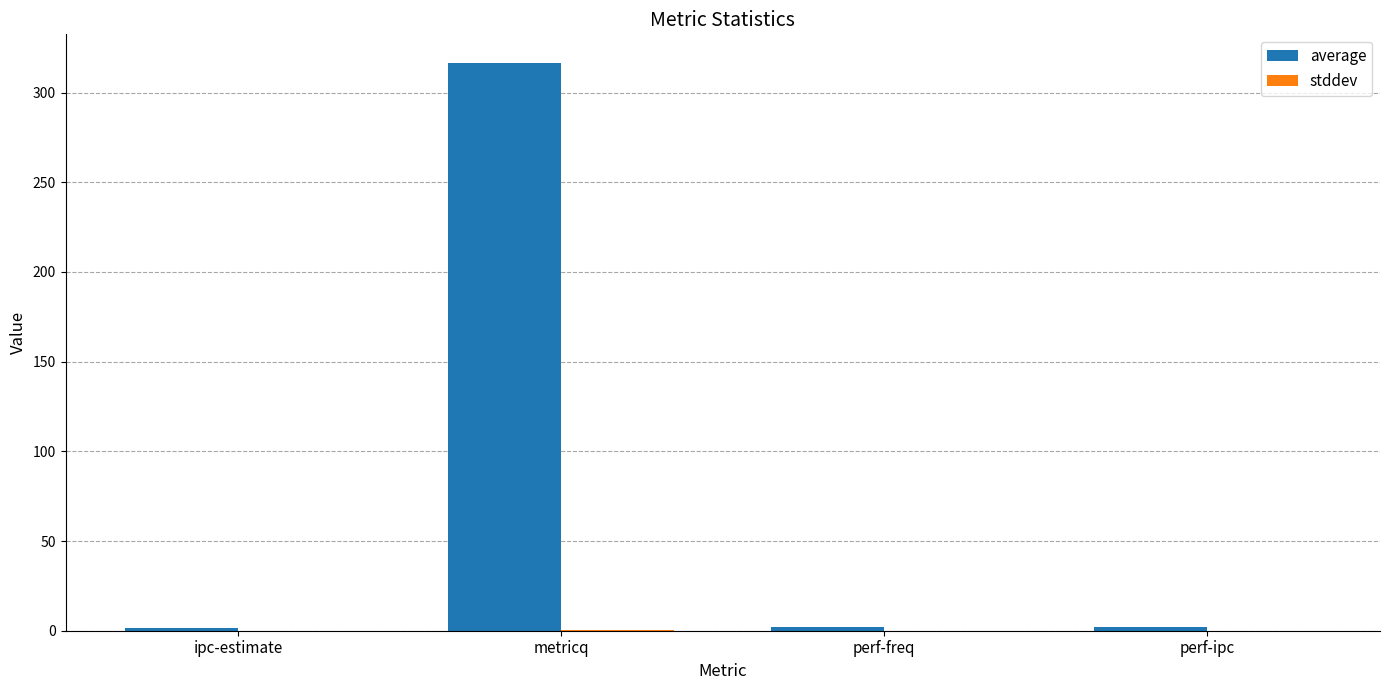

At which category is the sum across all series the highest?

metricq